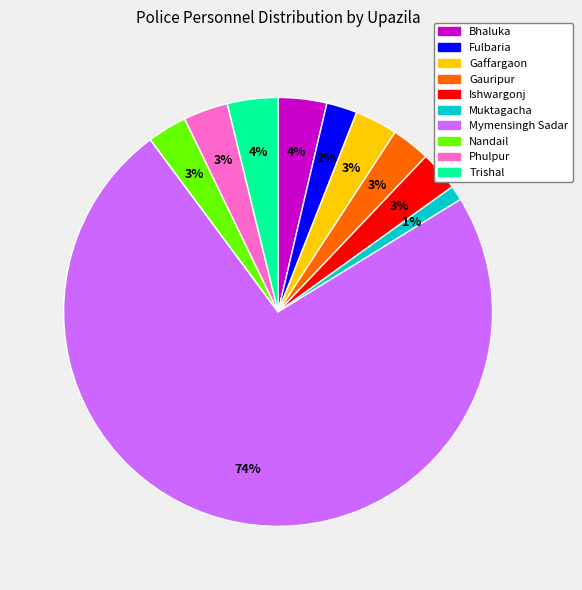

Do Muktagacha and Phulpur together represent more than half of the pie?

No